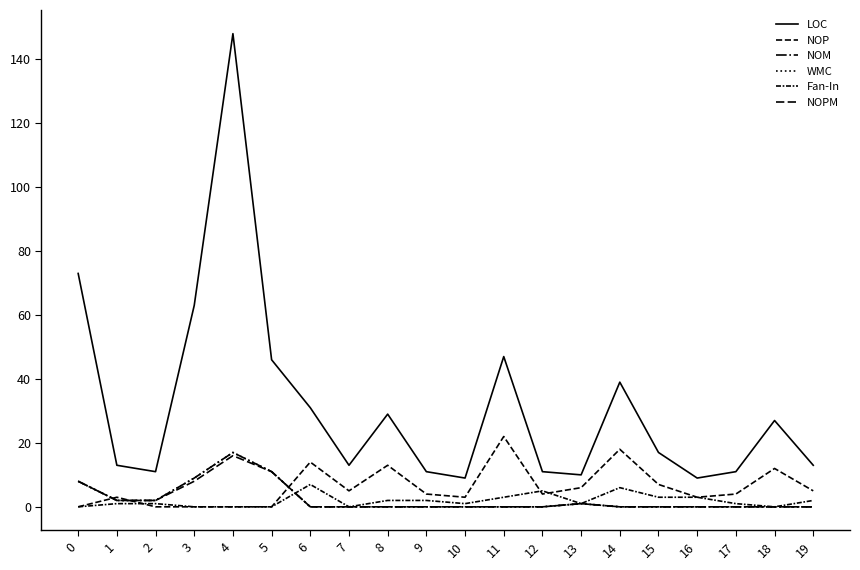

How many lines are shown in the chart?

6